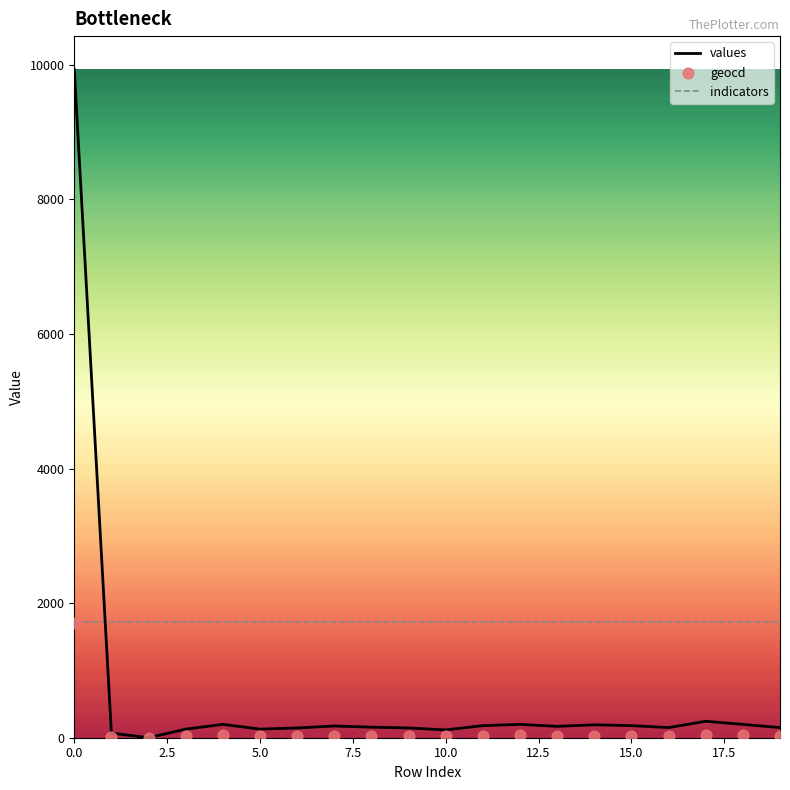

Which series contains the lowest Y value?

values